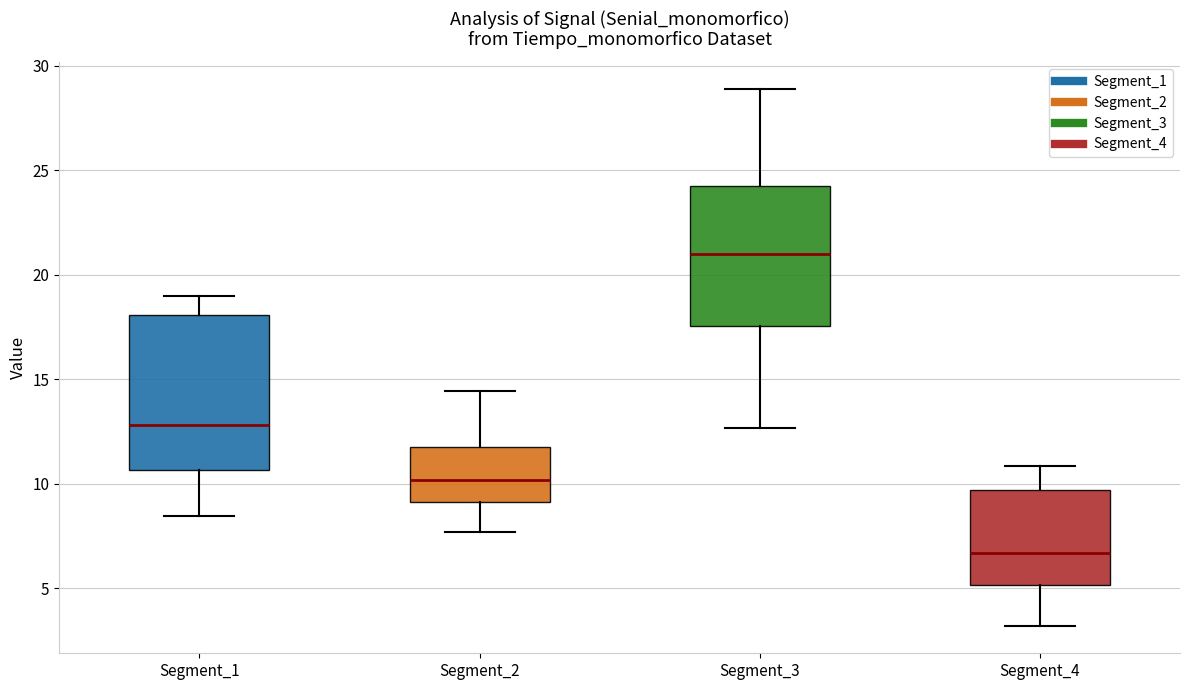

Which box's median line is the lowest?

Segment_4